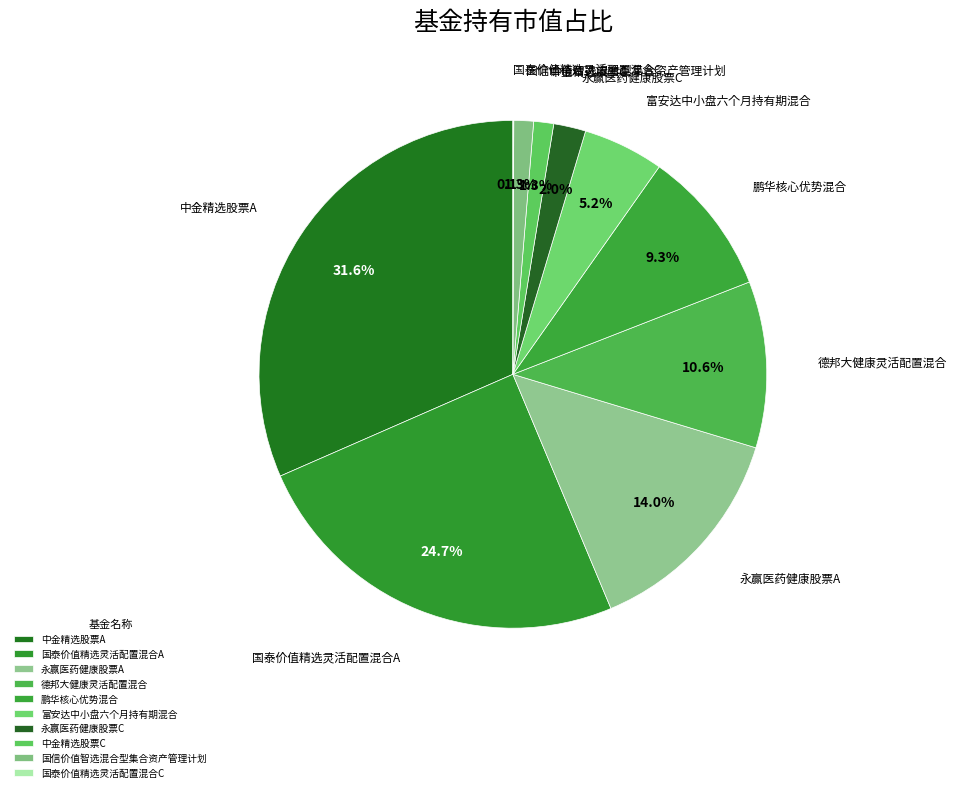

To the nearest percent, what portion does 永赢医药健康股票C represent?

2%